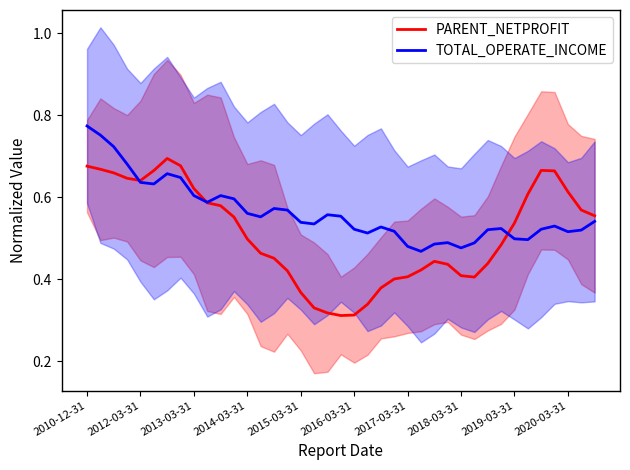

The value of TOTAL_OPERATE_INCOME at 21 is 0.5. True or false?

True